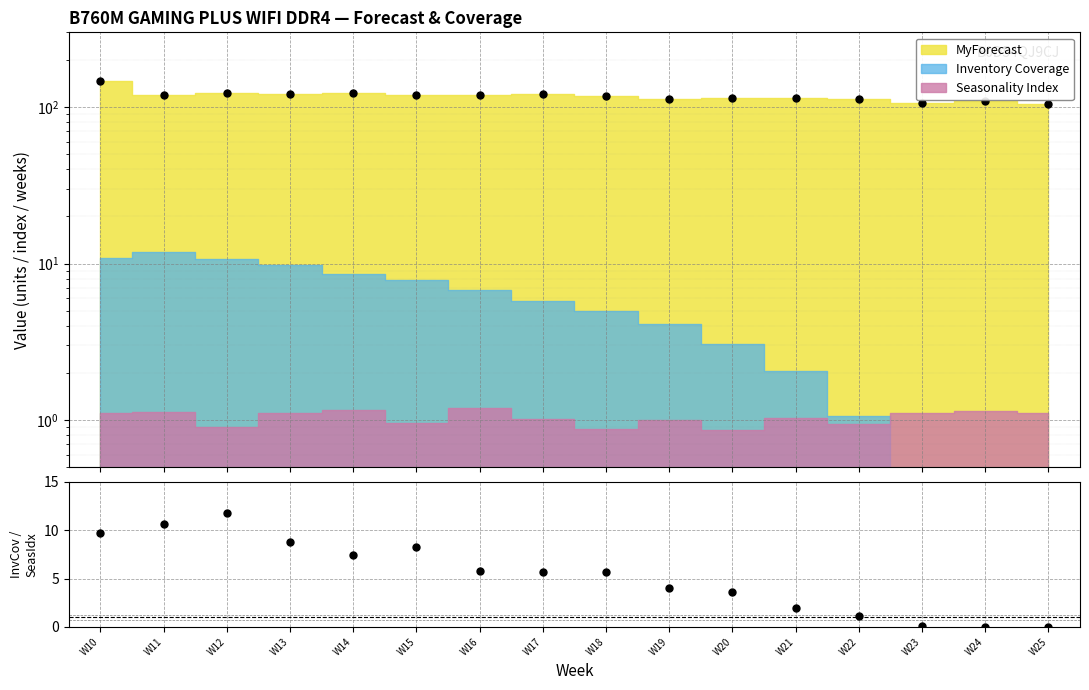

True or false: the data shows 9.7 at W10.

True